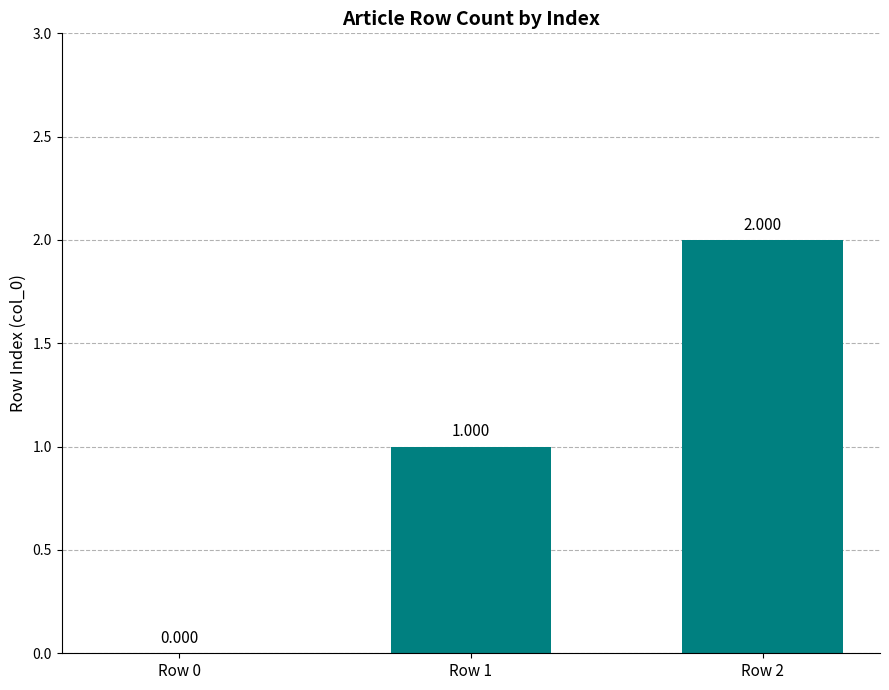

How many categories are shown in the chart?

3